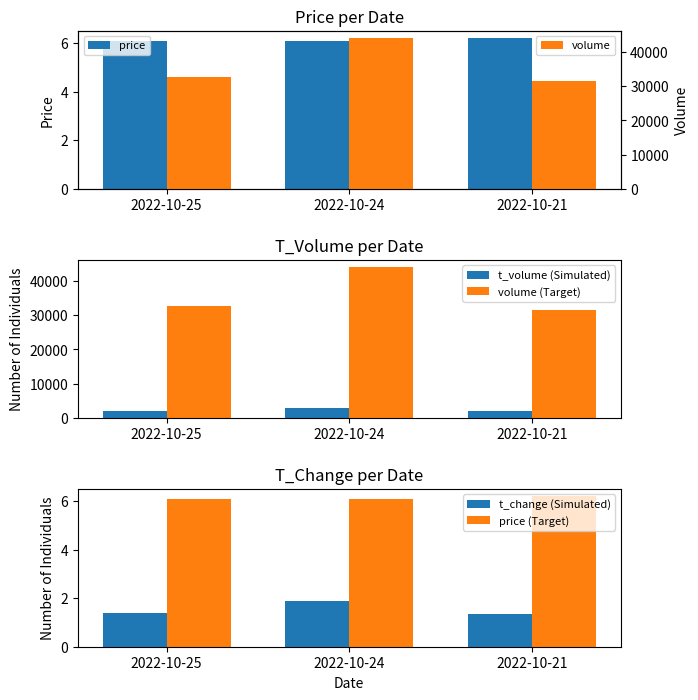

Is it true that volume equals 31520.0 at 2022-10-21?

True